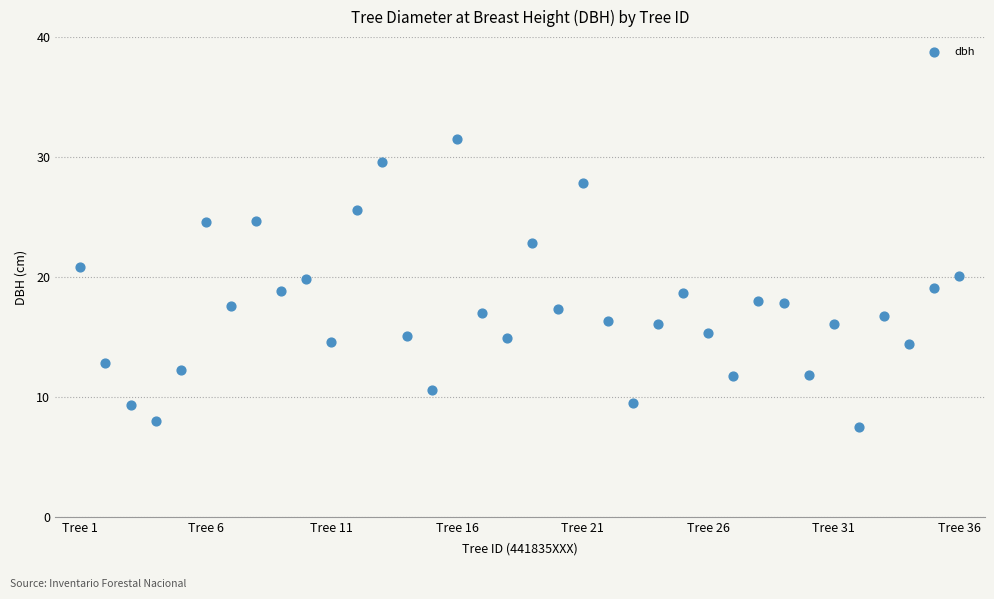

What is the range of X values (max minus min)?

35.0